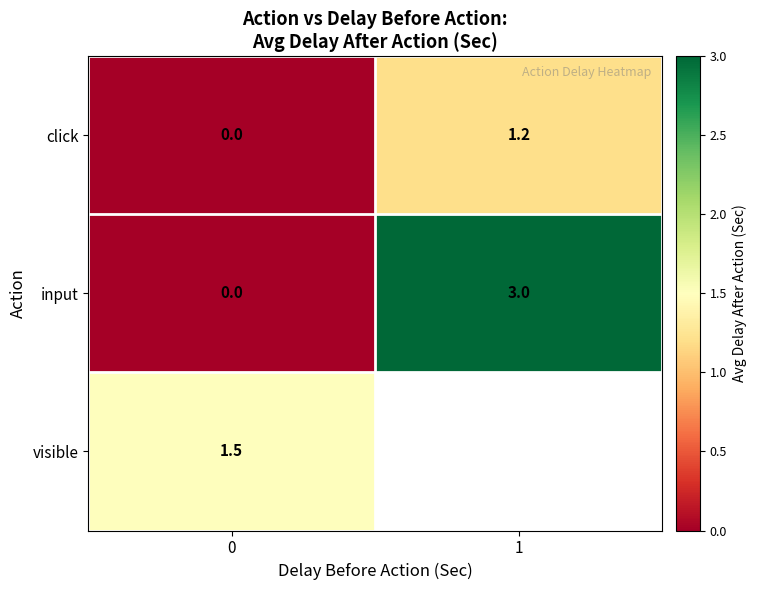

What is the total value across all series at 0?

1.5